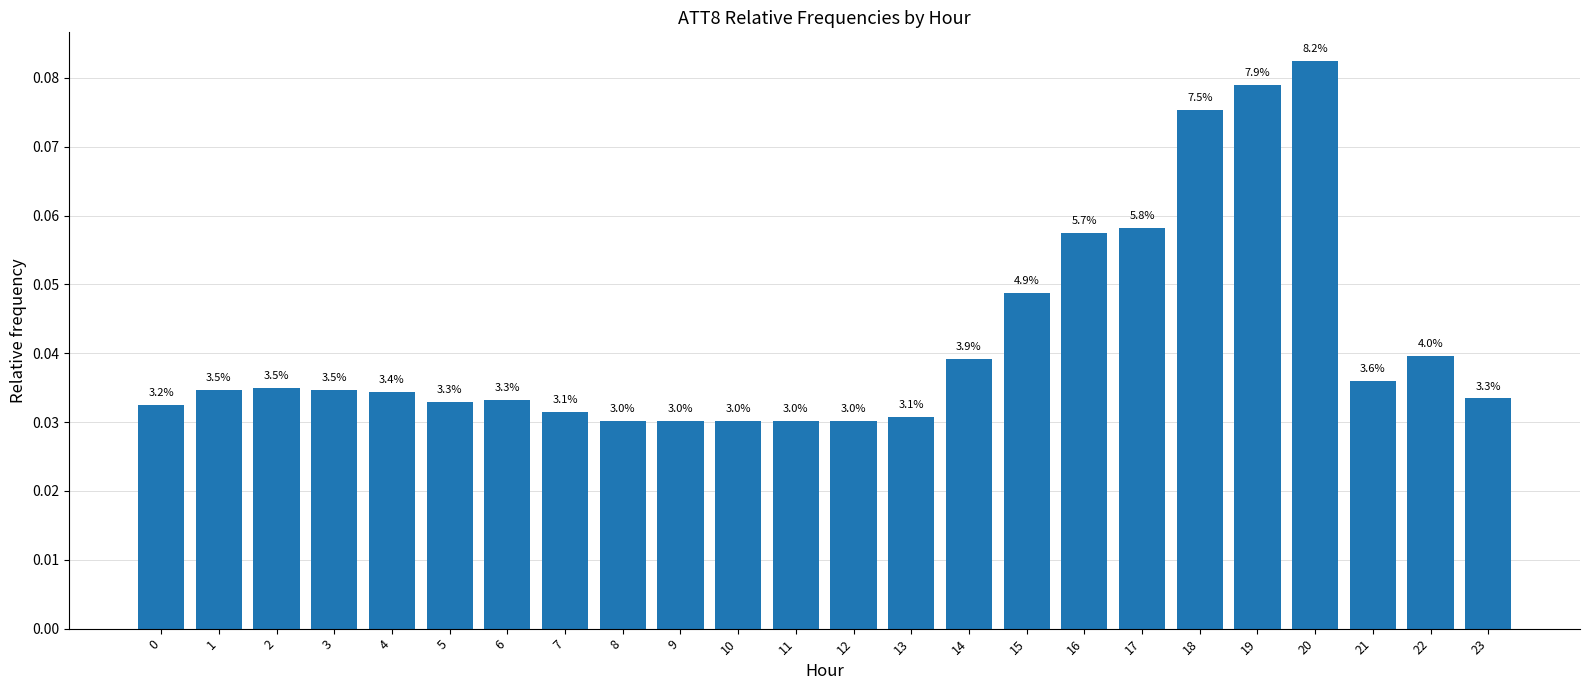

Where is the data nearest to the value 0?

8